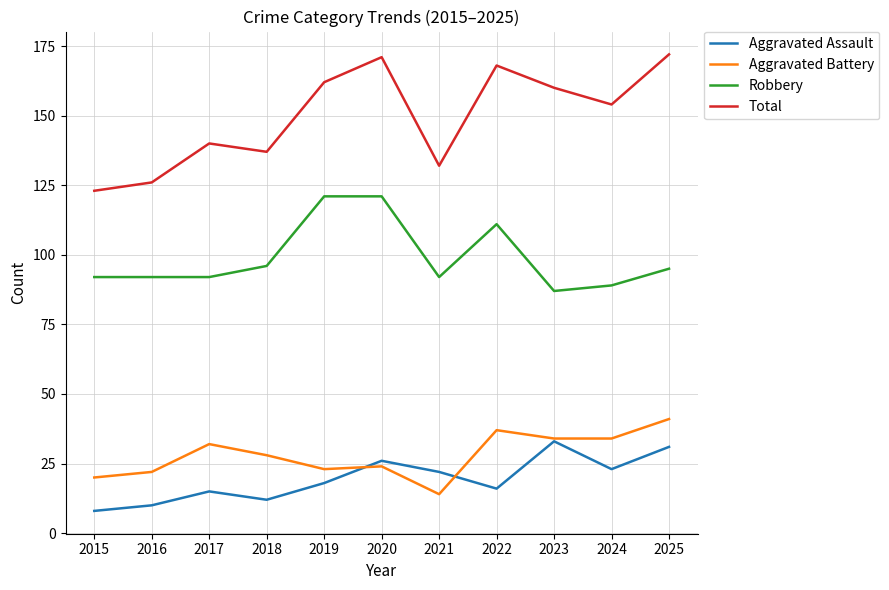

True or false: Total and Aggravated Assault intersect in this chart.

False